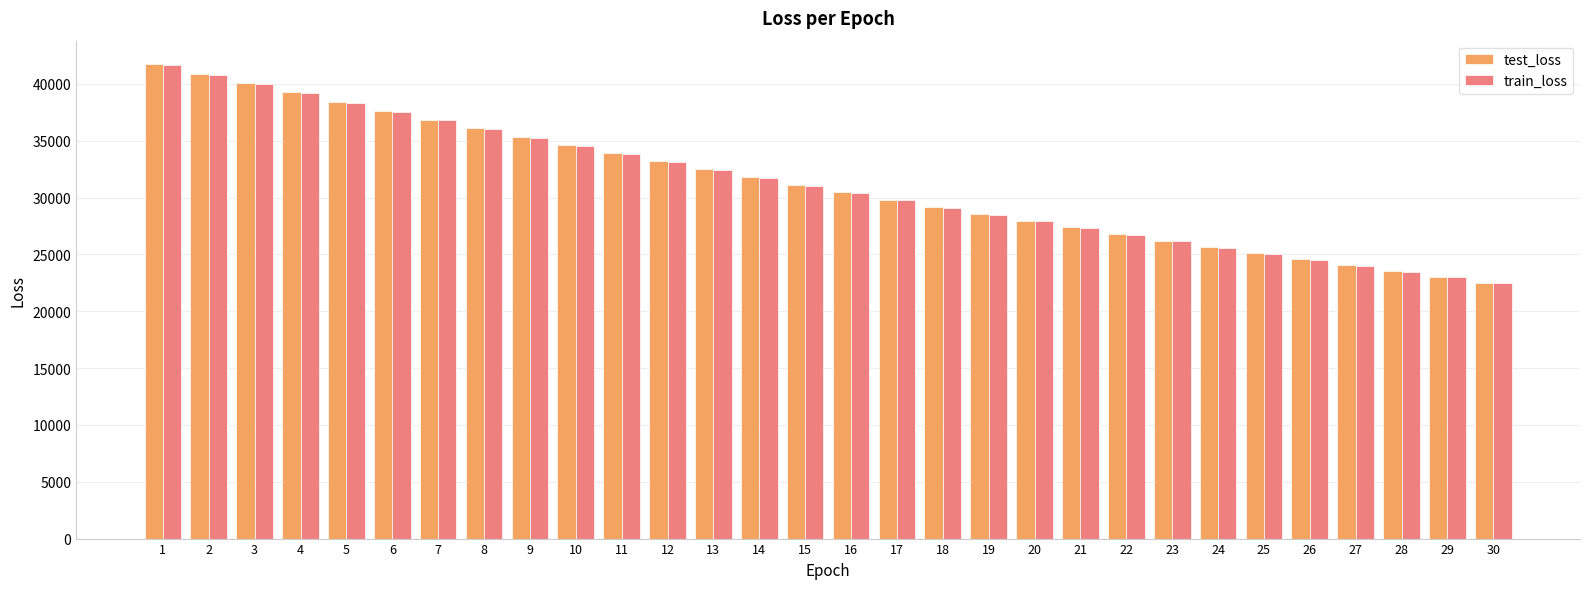

Count the number of data series in this chart.

2